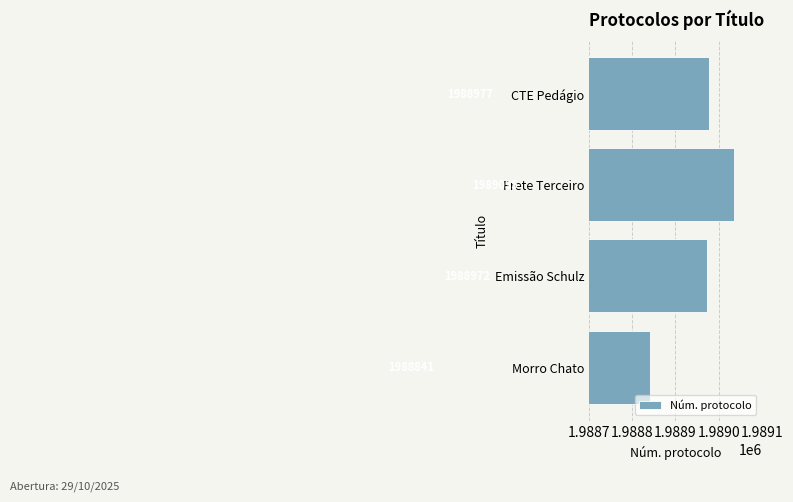

Rank the categories by value from highest to lowest.

Frete Terceiro, CTE Pedágio, Emissão Schulz, Morro Chato